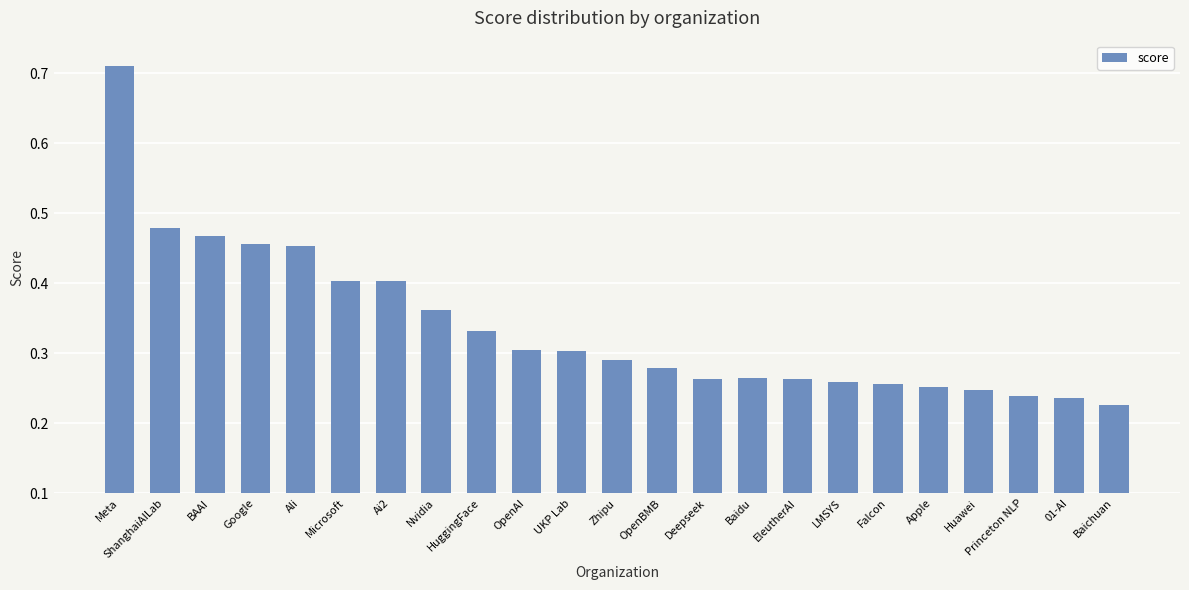

At which category does the chart reach its peak across all series?

Meta